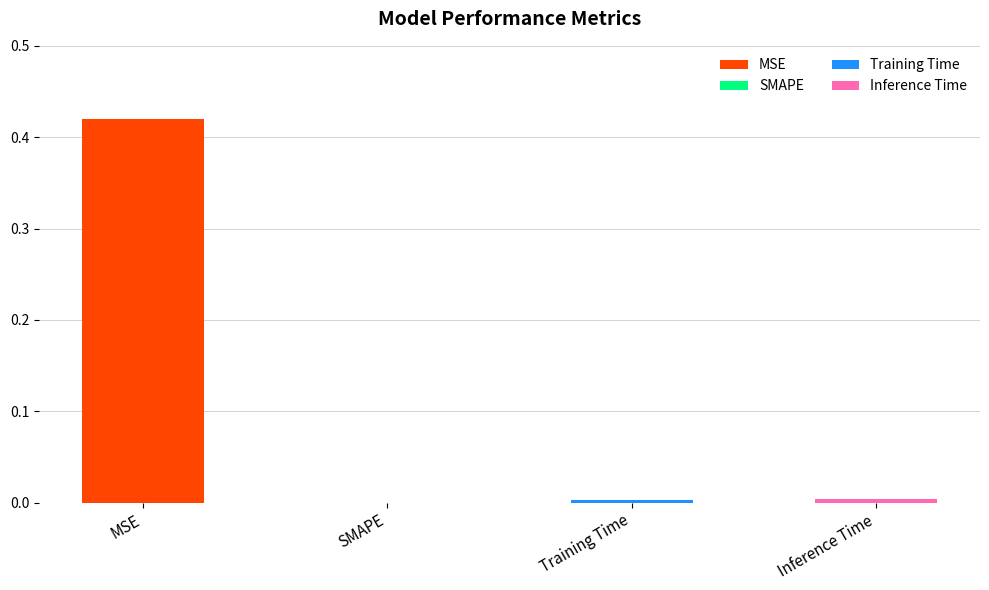

At which label is the value closest to 0?

SMAPE